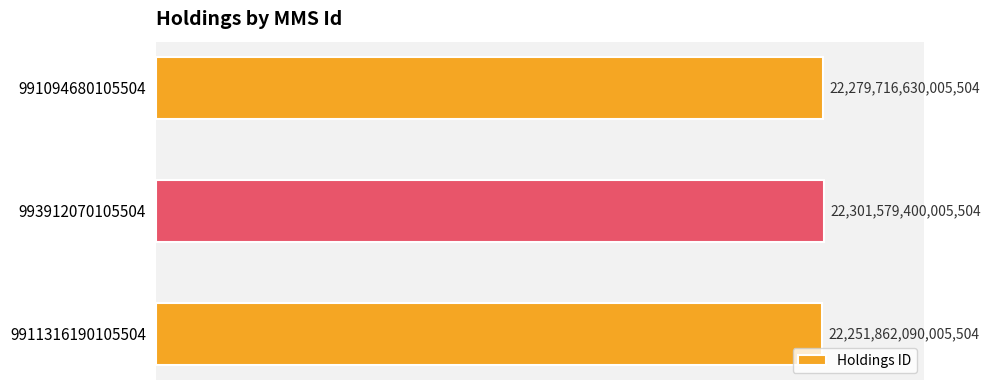

How many bars are there in total?

3